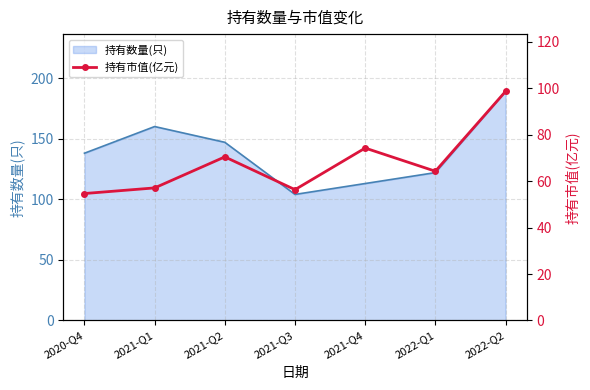

At which label does the data first exceed 64?

2021-Q2